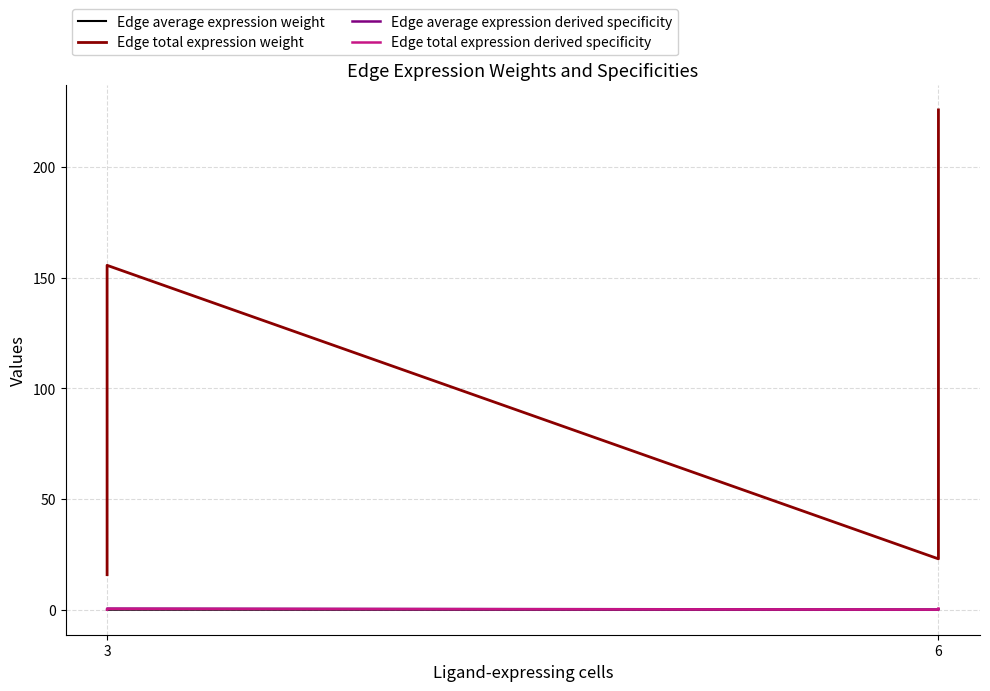

List the series in order of their peak value, lowest first.

Edge average expression weight, Edge average expression derived specificity, Edge total expression derived specificity, Edge total expression weight